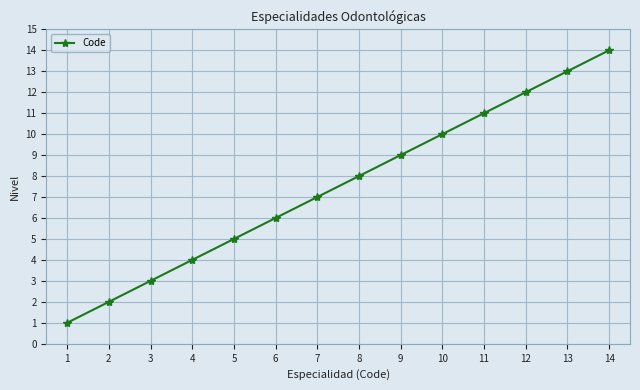

How many series are shown in this chart?

1